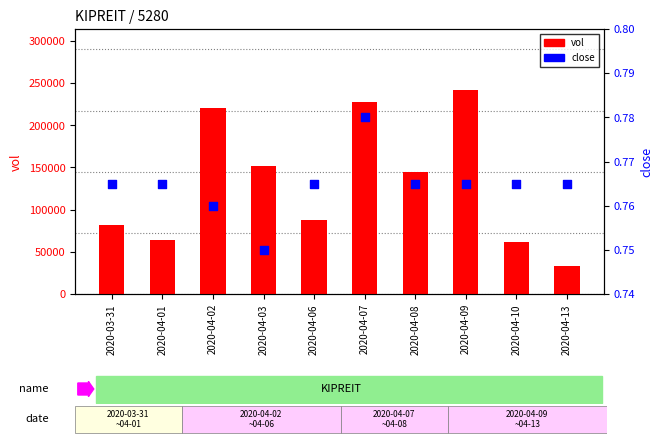

What is the total value across all series at 2020-04-13?

33100.8